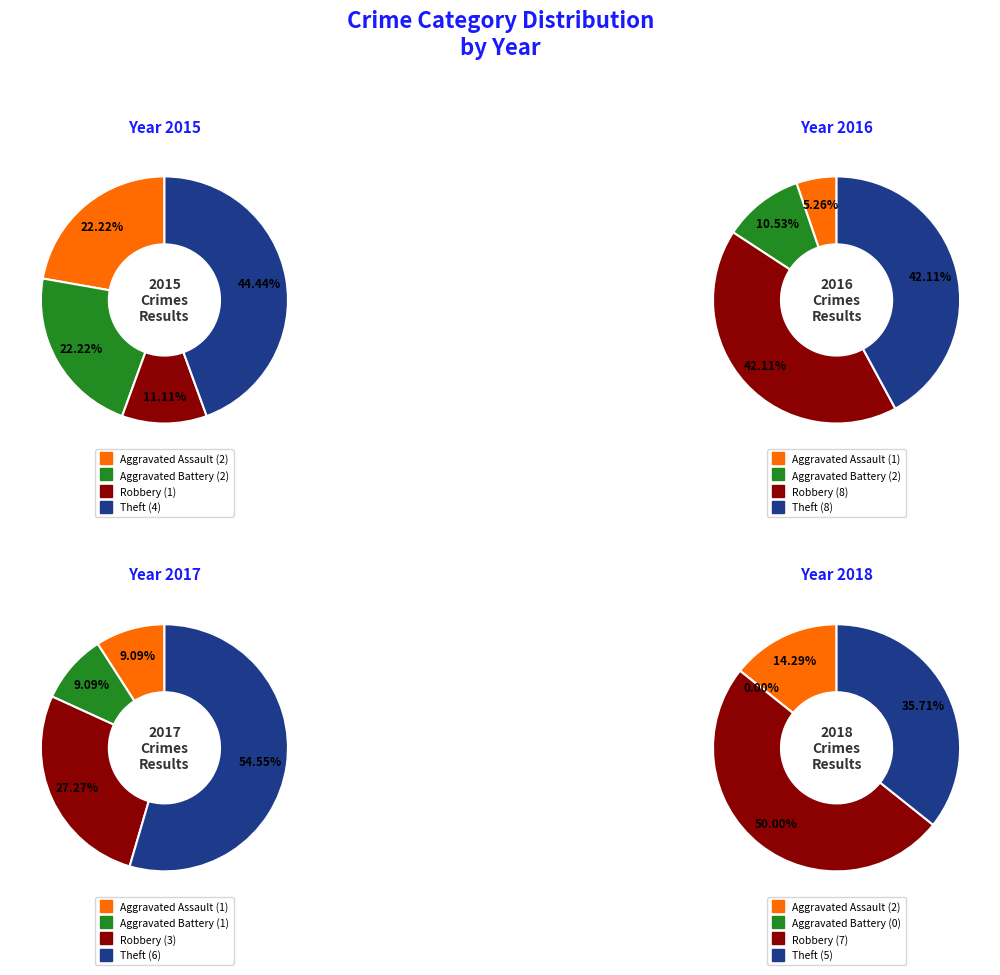

To the nearest percent, what is the difference between the largest and smallest slice percentages?

37%